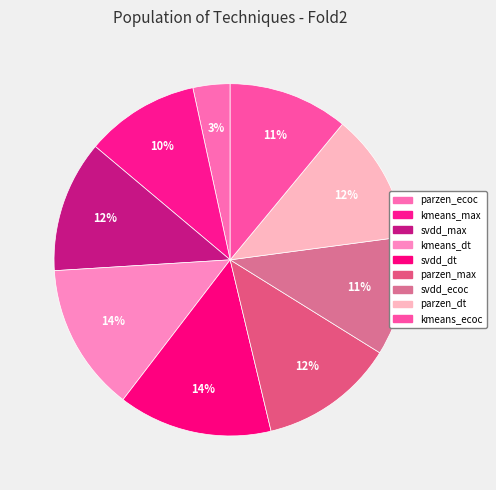

How many segments does this pie chart have?

9